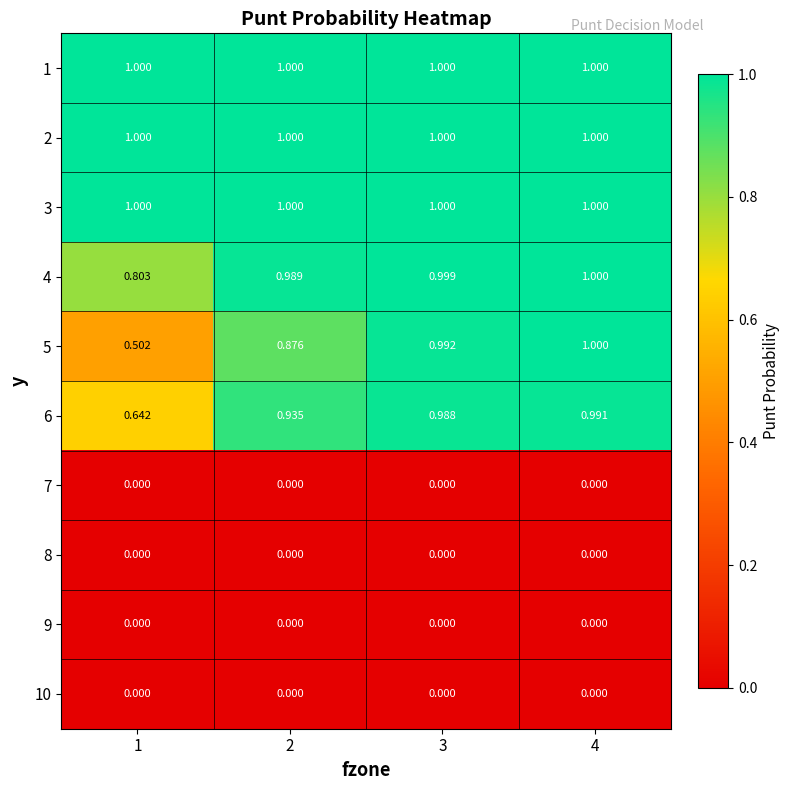

Is the value of 4 at 1 greater than the value of 6 at 2?

No